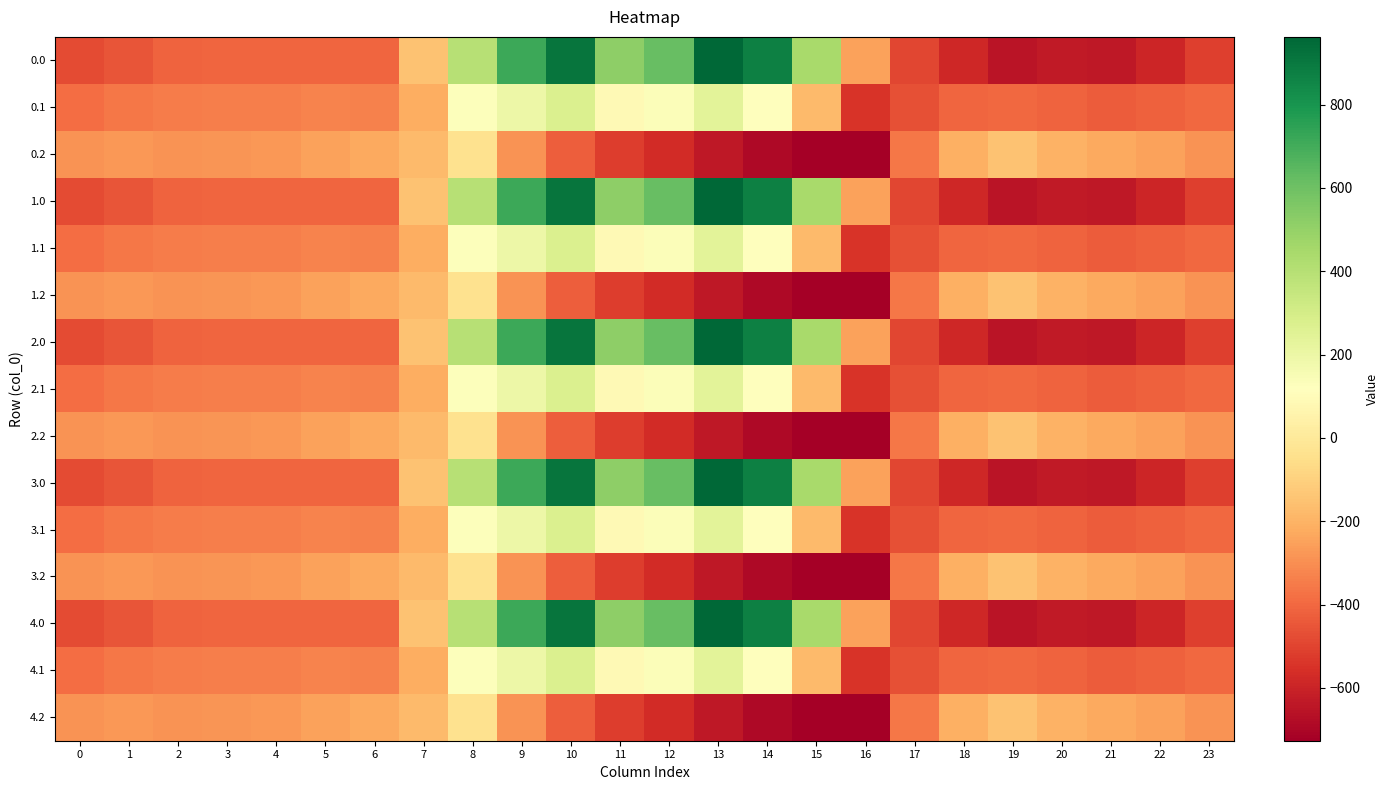

Reading left to right, extract all data points from this chart.

0.0: 0=-482.0	1=-449.5	2=-410.3	3=-404.4	4=-404.9	5=-403.8	6=-408.0	7=-150.1	8=395.3	9=716.9	10=916.2	11=516.0	12=619.4	13=962.7	14=870.3	15=443.0	16=-250.9	17=-494.8	18=-586.7	19=-649.2	20=-629.9	21=-638.4	22=-592.3	23=-511.3
0.1: 0=-384.6	1=-361.1	2=-347.9	3=-342.7	4=-339.6	5=-325.7	6=-332.2	7=-217.1	8=125.2	9=191.1	10=274.1	11=87.0	12=134.6	13=241.5	14=113.7	15=-173.1	16=-547.3	17=-466.6	18=-405.4	19=-400.2	20=-414.5	21=-432.4	22=-419.9	23=-399.4
0.2: 0=-287.1	1=-272.7	2=-285.5	3=-281.0	4=-274.4	5=-245.0	6=-228.8	7=-176.6	8=-35.3	9=-288.5	10=-423.5	11=-520.6	12=-571.2	13=-640.4	14=-687.4	15=-725.8	16=-726.6	17=-362.4	18=-210.0	19=-151.0	20=-199.2	21=-226.4	22=-247.4	23=-287.5
1.0: 0=-482.0	1=-449.5	2=-410.3	3=-404.4	4=-404.9	5=-403.8	6=-408.0	7=-150.1	8=395.3	9=716.9	10=916.2	11=516.0	12=619.4	13=962.7	14=870.3	15=443.0	16=-250.9	17=-494.8	18=-586.7	19=-649.2	20=-629.9	21=-638.4	22=-592.3	23=-511.3
1.1: 0=-384.6	1=-361.1	2=-347.9	3=-342.7	4=-339.6	5=-325.7	6=-332.2	7=-217.1	8=125.2	9=191.1	10=274.1	11=87.0	12=134.6	13=241.5	14=113.7	15=-173.1	16=-547.3	17=-466.6	18=-405.4	19=-400.2	20=-414.5	21=-432.4	22=-419.9	23=-399.4
1.2: 0=-287.1	1=-272.7	2=-285.5	3=-281.0	4=-274.4	5=-245.0	6=-228.8	7=-176.6	8=-35.3	9=-288.5	10=-423.5	11=-520.6	12=-571.2	13=-640.4	14=-687.4	15=-725.8	16=-726.6	17=-362.4	18=-210.0	19=-151.0	20=-199.2	21=-226.4	22=-247.4	23=-287.5
2.0: 0=-482.0	1=-449.5	2=-410.3	3=-404.4	4=-404.9	5=-403.8	6=-408.0	7=-150.1	8=395.3	9=716.9	10=916.2	11=516.0	12=619.4	13=962.7	14=870.3	15=443.0	16=-250.9	17=-494.8	18=-586.7	19=-649.2	20=-629.9	21=-638.4	22=-592.3	23=-511.3
2.1: 0=-384.6	1=-361.1	2=-347.9	3=-342.7	4=-339.6	5=-325.7	6=-332.2	7=-217.1	8=125.2	9=191.1	10=274.1	11=87.0	12=134.6	13=241.5	14=113.7	15=-173.1	16=-547.3	17=-466.6	18=-405.4	19=-400.2	20=-414.5	21=-432.4	22=-419.9	23=-399.4
2.2: 0=-287.1	1=-272.7	2=-285.5	3=-281.0	4=-274.4	5=-245.0	6=-228.8	7=-176.6	8=-35.3	9=-288.5	10=-423.5	11=-520.6	12=-571.2	13=-640.4	14=-687.4	15=-725.8	16=-726.6	17=-362.4	18=-210.0	19=-151.0	20=-199.2	21=-226.4	22=-247.4	23=-287.5
3.0: 0=-482.0	1=-449.5	2=-410.3	3=-404.4	4=-404.9	5=-403.8	6=-408.0	7=-150.1	8=395.3	9=716.9	10=916.2	11=516.0	12=619.4	13=962.7	14=870.3	15=443.0	16=-250.9	17=-494.8	18=-586.7	19=-649.2	20=-629.9	21=-638.4	22=-592.3	23=-511.3
3.1: 0=-384.6	1=-361.1	2=-347.9	3=-342.7	4=-339.6	5=-325.7	6=-332.2	7=-217.1	8=125.2	9=191.1	10=274.1	11=87.0	12=134.6	13=241.5	14=113.7	15=-173.1	16=-547.3	17=-466.6	18=-405.4	19=-400.2	20=-414.5	21=-432.4	22=-419.9	23=-399.4
3.2: 0=-287.1	1=-272.7	2=-285.5	3=-281.0	4=-274.4	5=-245.0	6=-228.8	7=-176.6	8=-35.3	9=-288.5	10=-423.5	11=-520.6	12=-571.2	13=-640.4	14=-687.4	15=-725.8	16=-726.6	17=-362.4	18=-210.0	19=-151.0	20=-199.2	21=-226.4	22=-247.4	23=-287.5
4.0: 0=-482.0	1=-449.5	2=-410.3	3=-404.4	4=-404.9	5=-403.8	6=-408.0	7=-150.1	8=395.3	9=716.9	10=916.2	11=516.0	12=619.4	13=962.7	14=870.3	15=443.0	16=-250.9	17=-494.8	18=-586.7	19=-649.2	20=-629.9	21=-638.4	22=-592.3	23=-511.3
4.1: 0=-384.6	1=-361.1	2=-347.9	3=-342.7	4=-339.6	5=-325.7	6=-332.2	7=-217.1	8=125.2	9=191.1	10=274.1	11=87.0	12=134.6	13=241.5	14=113.7	15=-173.1	16=-547.3	17=-466.6	18=-405.4	19=-400.2	20=-414.5	21=-432.4	22=-419.9	23=-399.4
4.2: 0=-287.1	1=-272.7	2=-285.5	3=-281.0	4=-274.4	5=-245.0	6=-228.8	7=-176.6	8=-35.3	9=-288.5	10=-423.5	11=-520.6	12=-571.2	13=-640.4	14=-687.4	15=-725.8	16=-726.6	17=-362.4	18=-210.0	19=-151.0	20=-199.2	21=-226.4	22=-247.4	23=-287.5